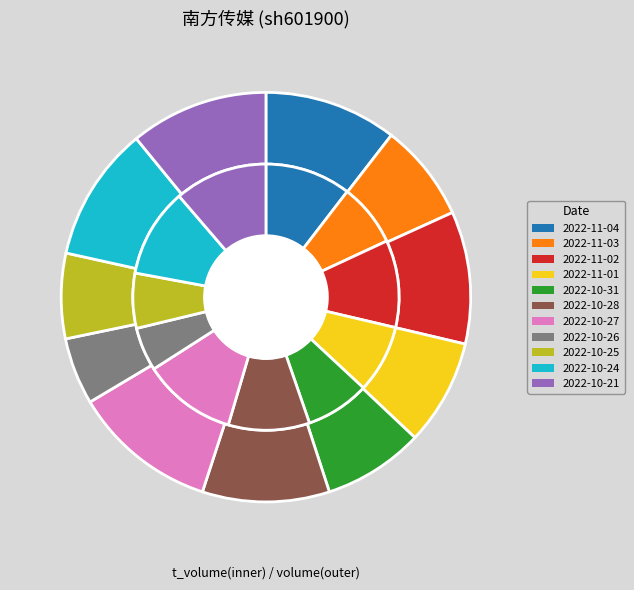

Is 2022-10-26 the majority of the pie?

No